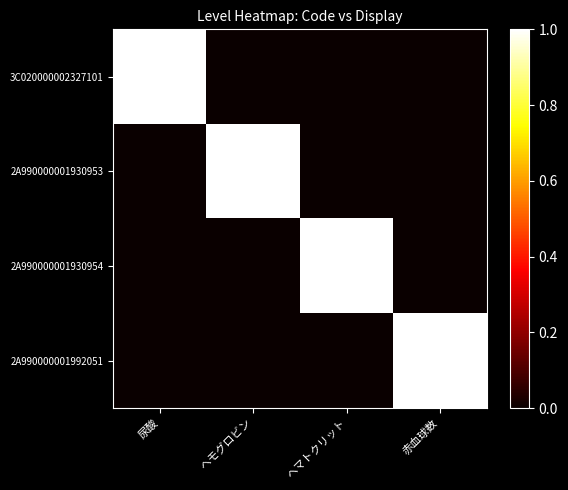

How many categories are shown in the chart?

4